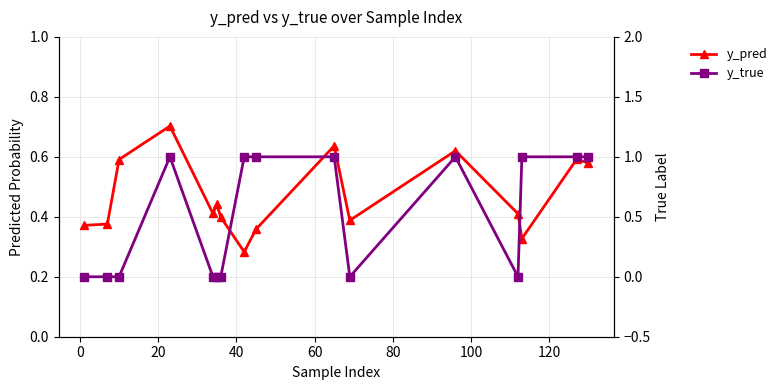

The value of y_true at 0 is 0.0. True or false?

True